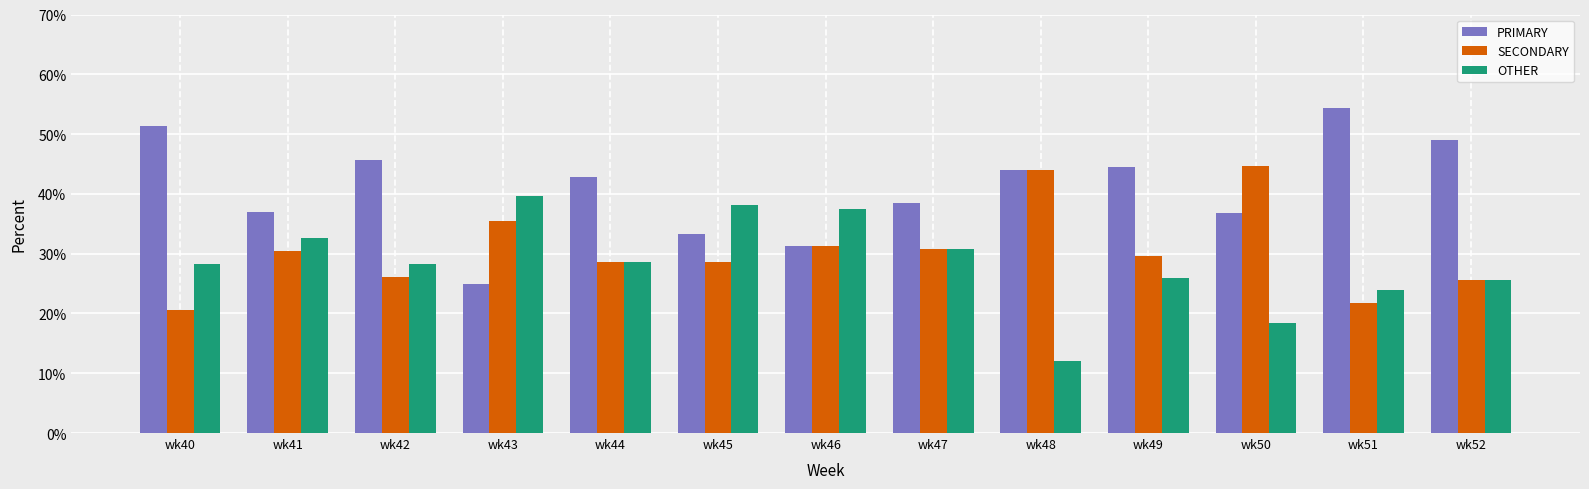

What is the sum of the SECONDARY values at wk51 and wk44?

50.3